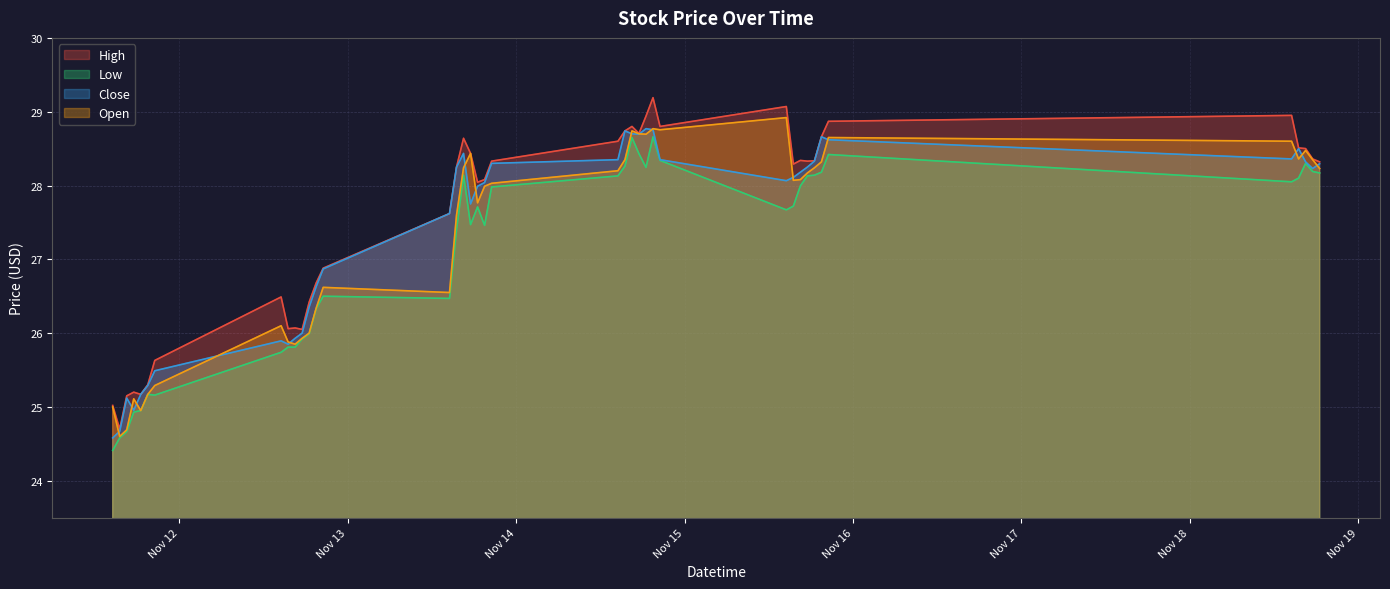

True or false: Low and High cross at least once.

False